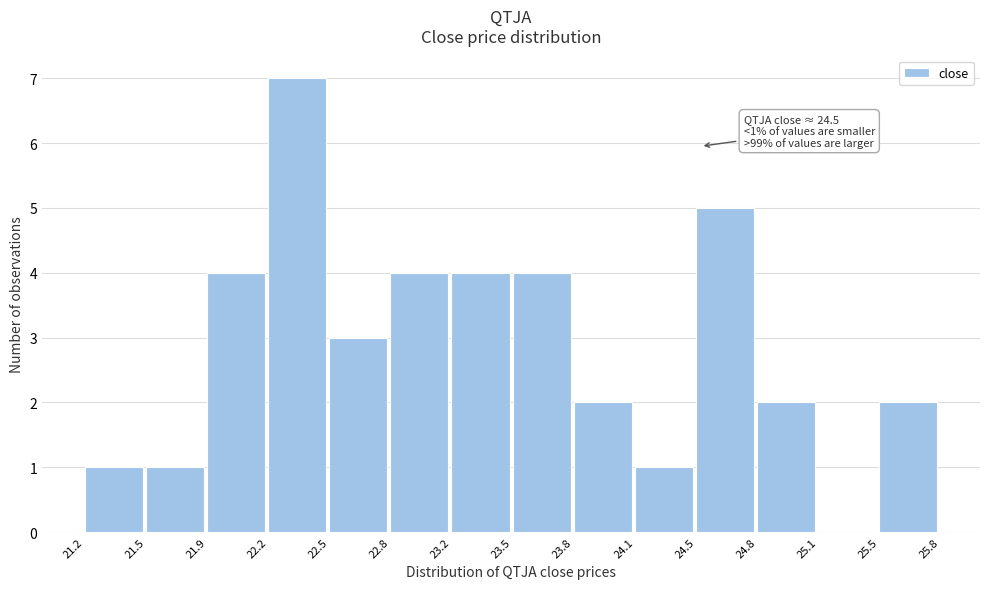

Over which range of the x-axis is the bar tallest?

22.2 to 22.5